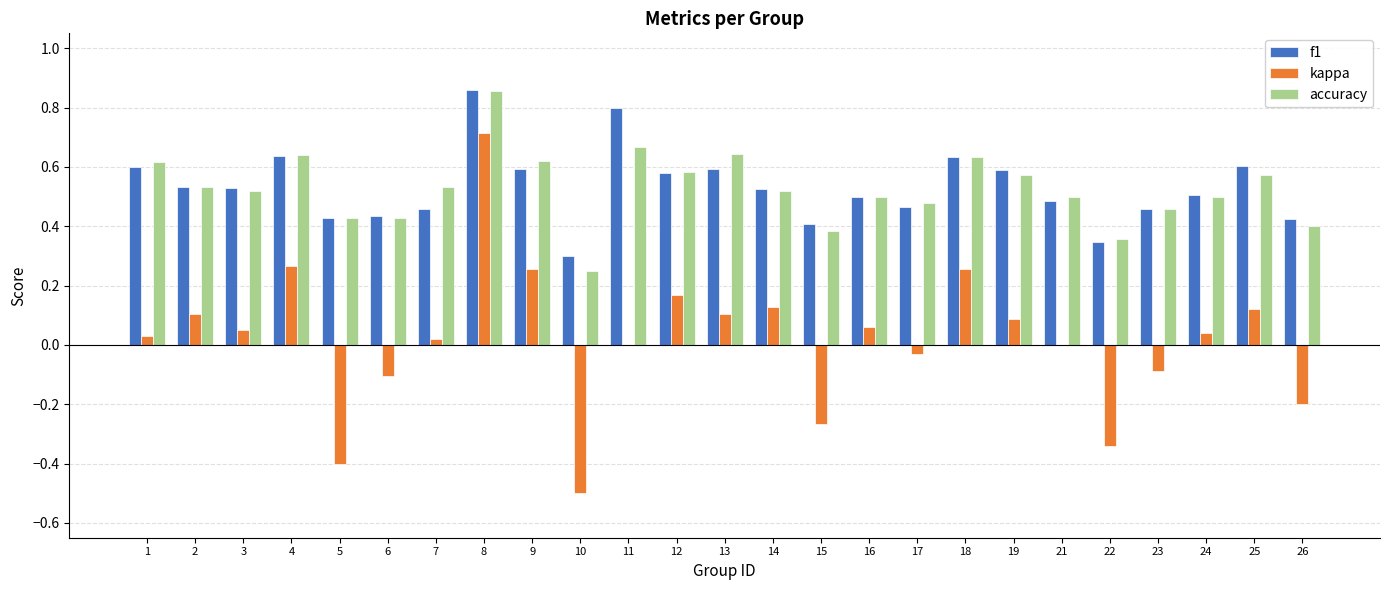

At which category is the sum across all series the highest?

8